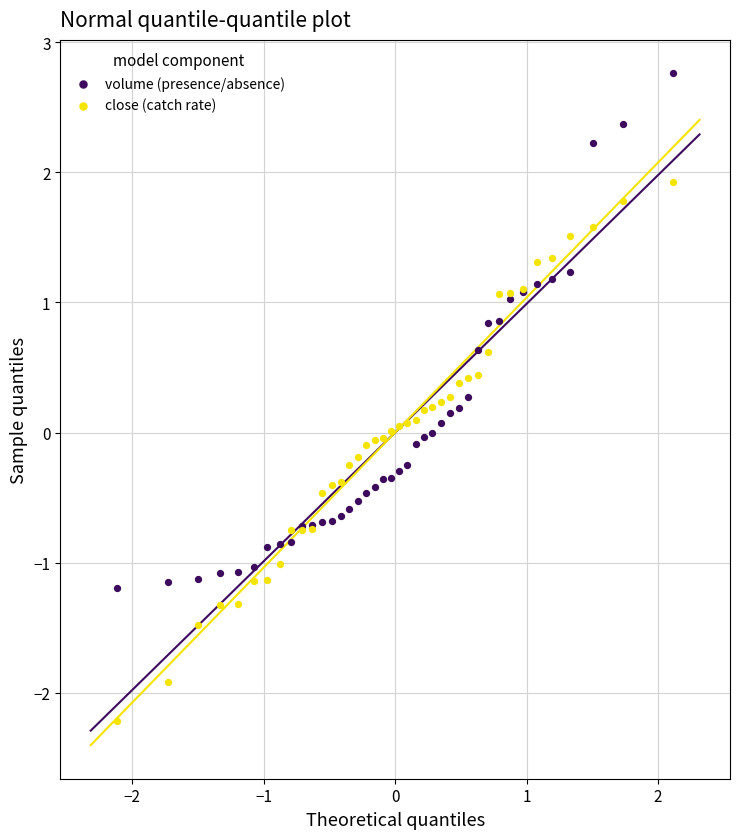

Which series reaches the minimum Y coordinate?

close (catch rate)